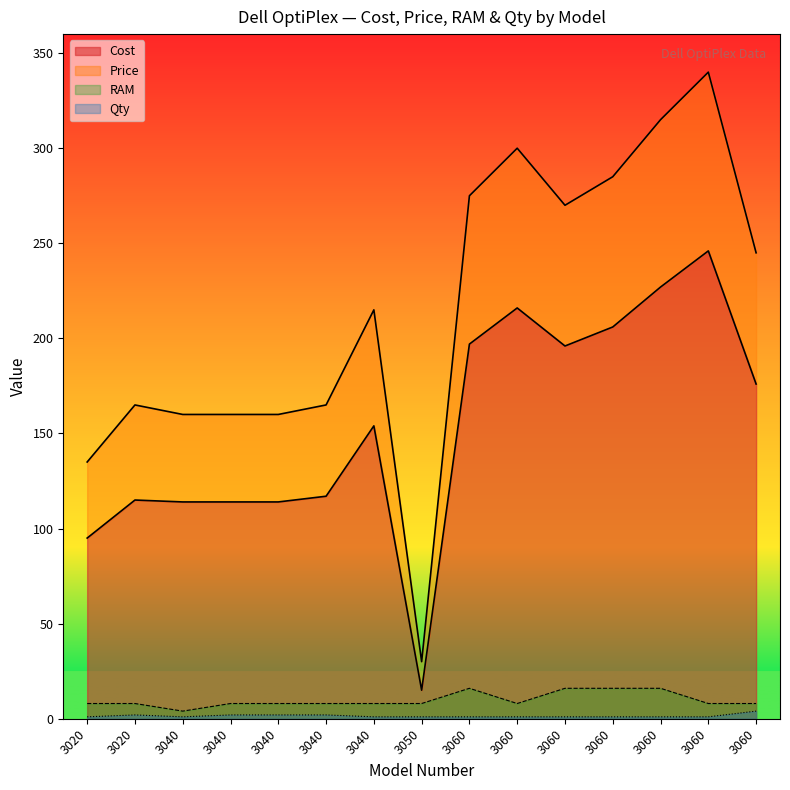

True or false: Price and Qty intersect in this chart.

False